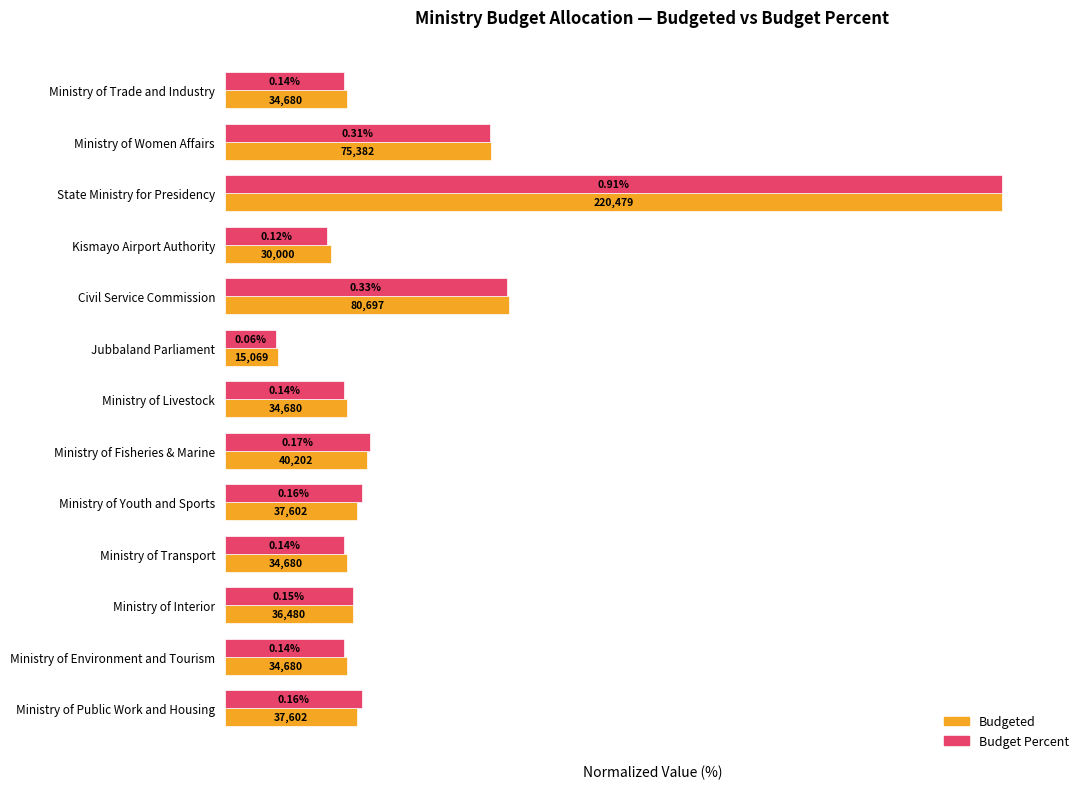

How many series are shown in this chart?

2